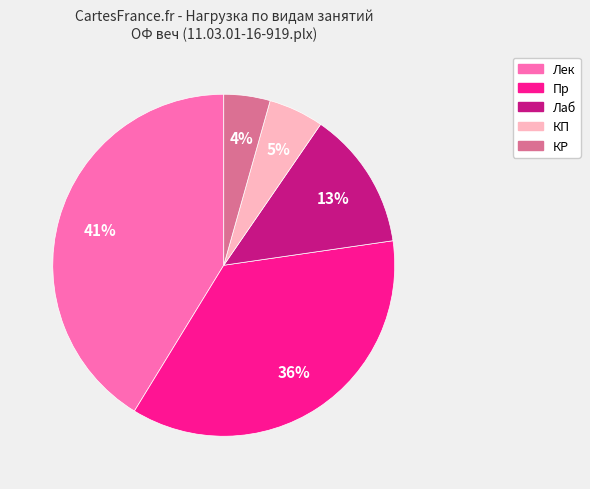

Rank the categories by value from highest to lowest.

Лек, Пр, Лаб, КП, КР